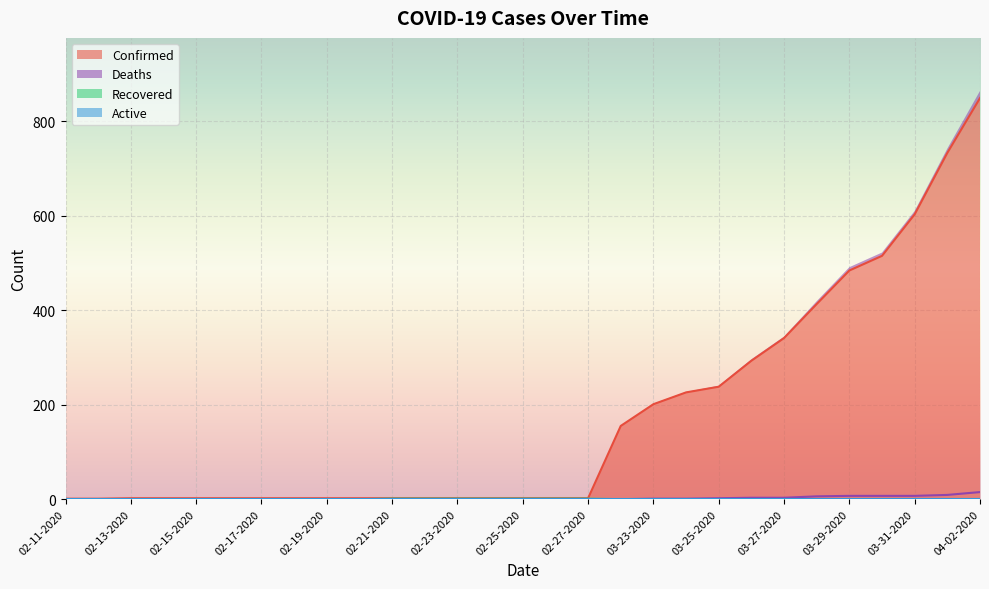

How many positive values does the Deaths series have?

11